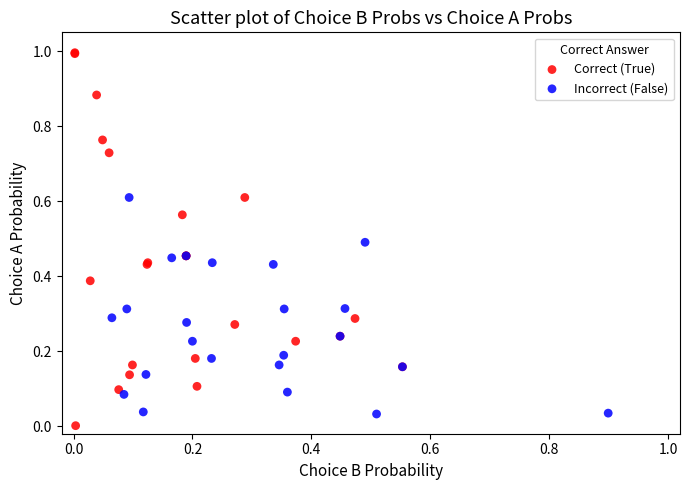

Which series reaches the maximum Y coordinate?

Correct (True)